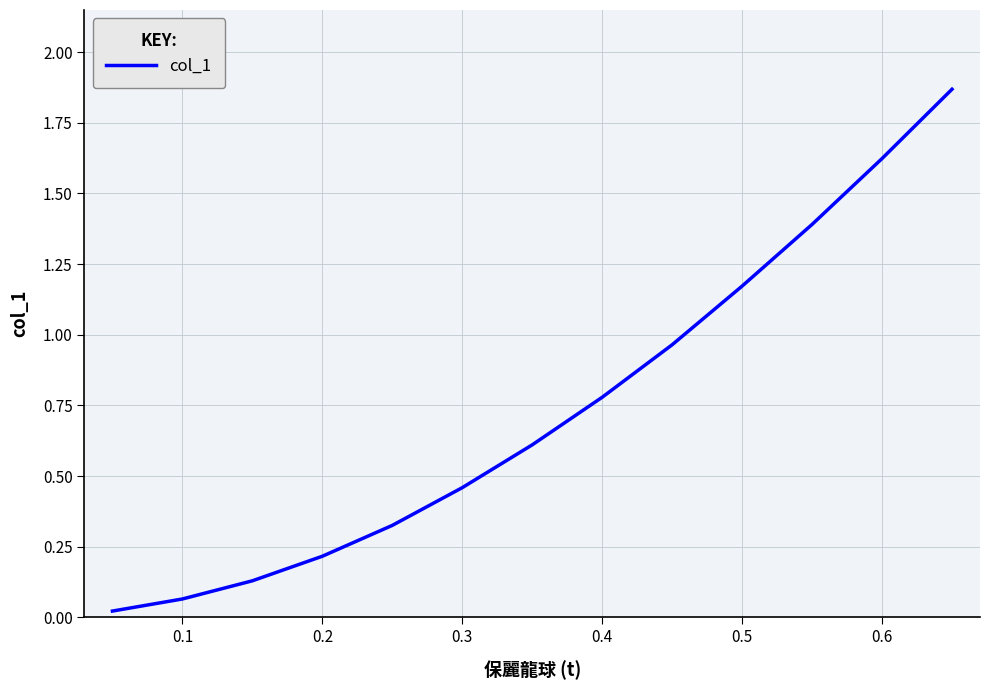

How many categories are shown in the chart?

13